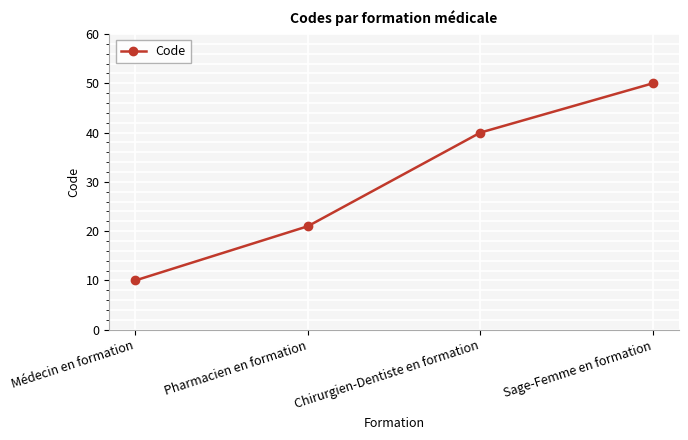

Is it true that the value at Sage-Femme en formation is 35?

False